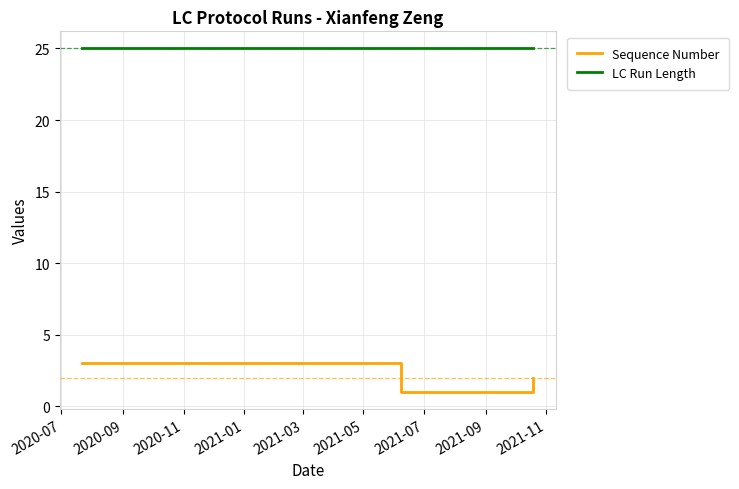

List the series in order of their overall mean, lowest first.

Sequence Number, LC Run Length